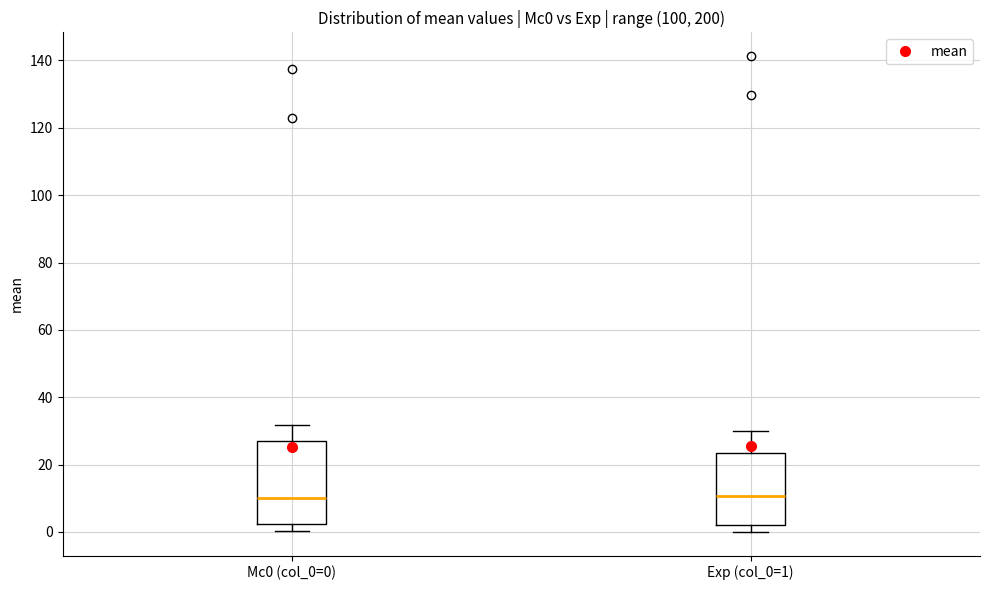

Which box is the tallest, from its lower edge to its upper edge?

Mc0 (col_0=0)